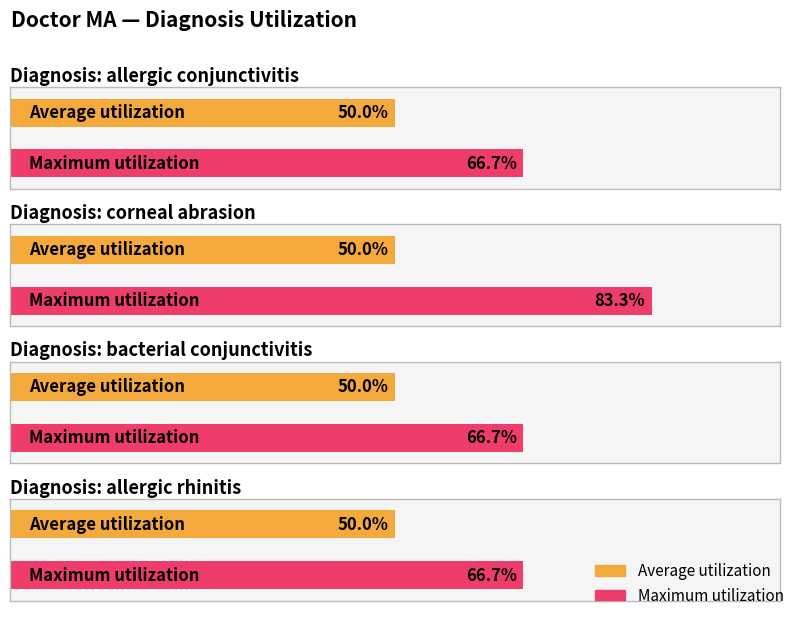

Rank the series at bacterial conjunctivitis from highest to lowest value.

Maximum utilization, Average utilization